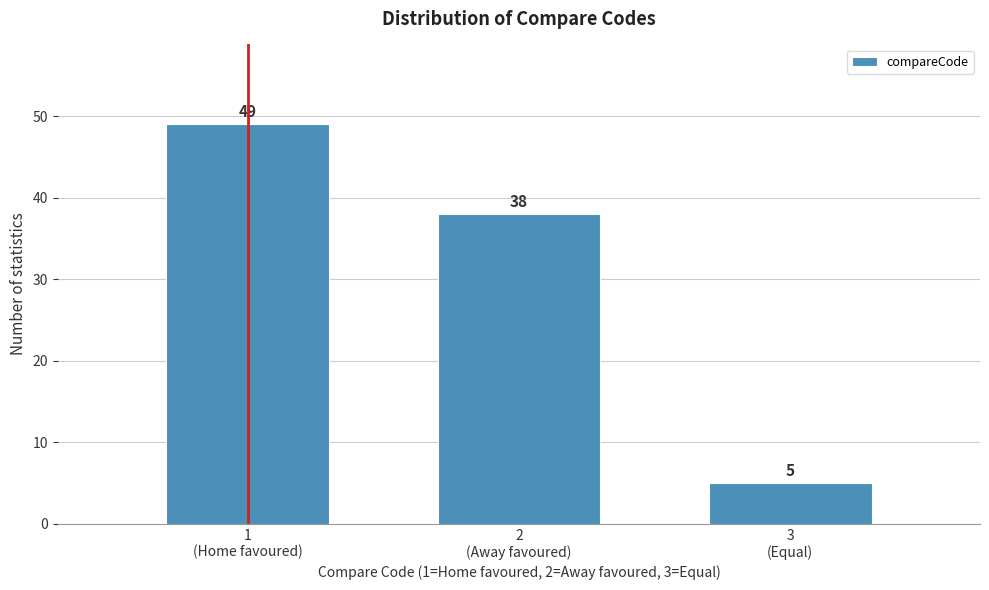

Reading left to right, transcribe all the data shown in this chart.

49	38	5